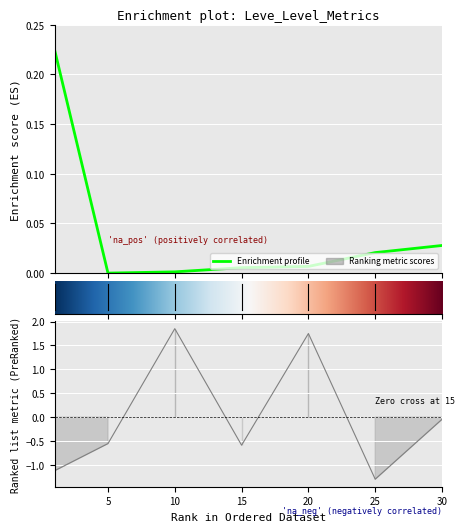

True or false: Leve Gil has a value of 1.7 at 20.

True